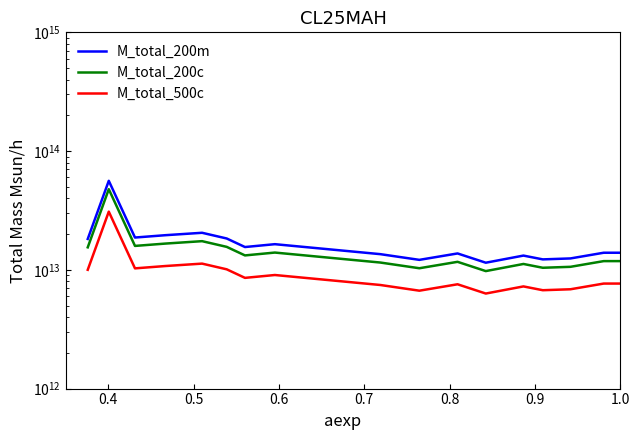

What is the difference between the second highest and minimum values in the M_total_200c series?

7675572737293.8